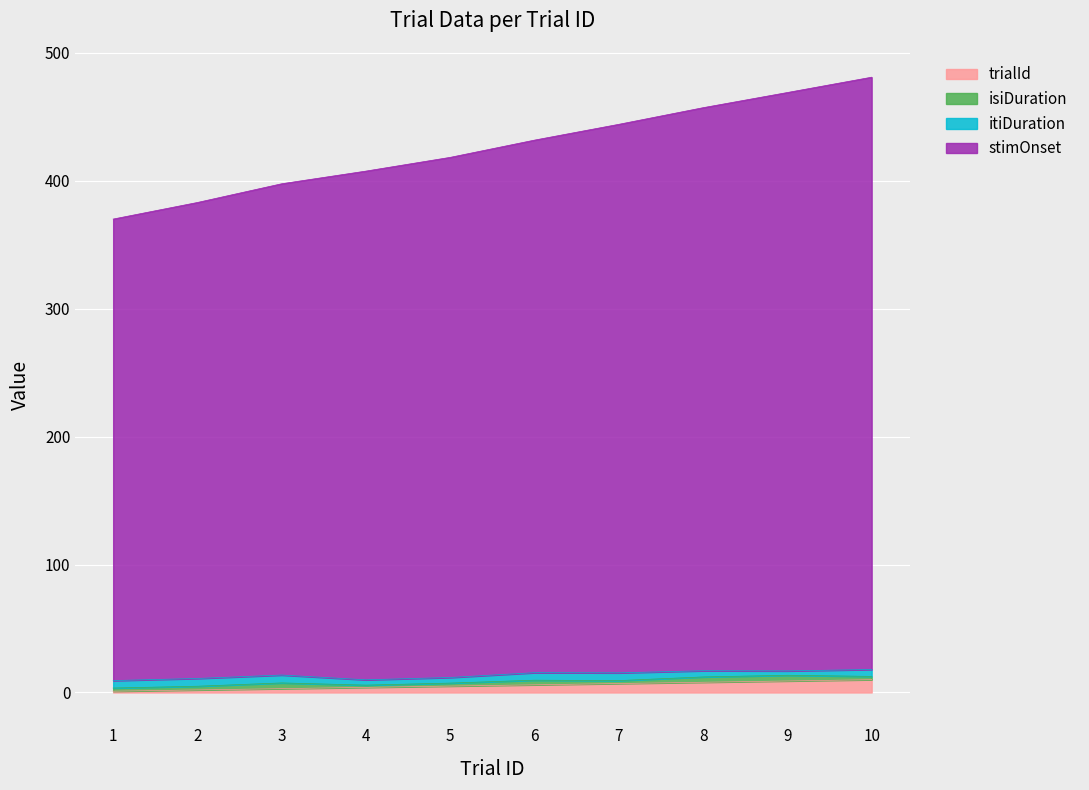

True or false: stimOnset has more than 2 points higher than both neighbors.

False